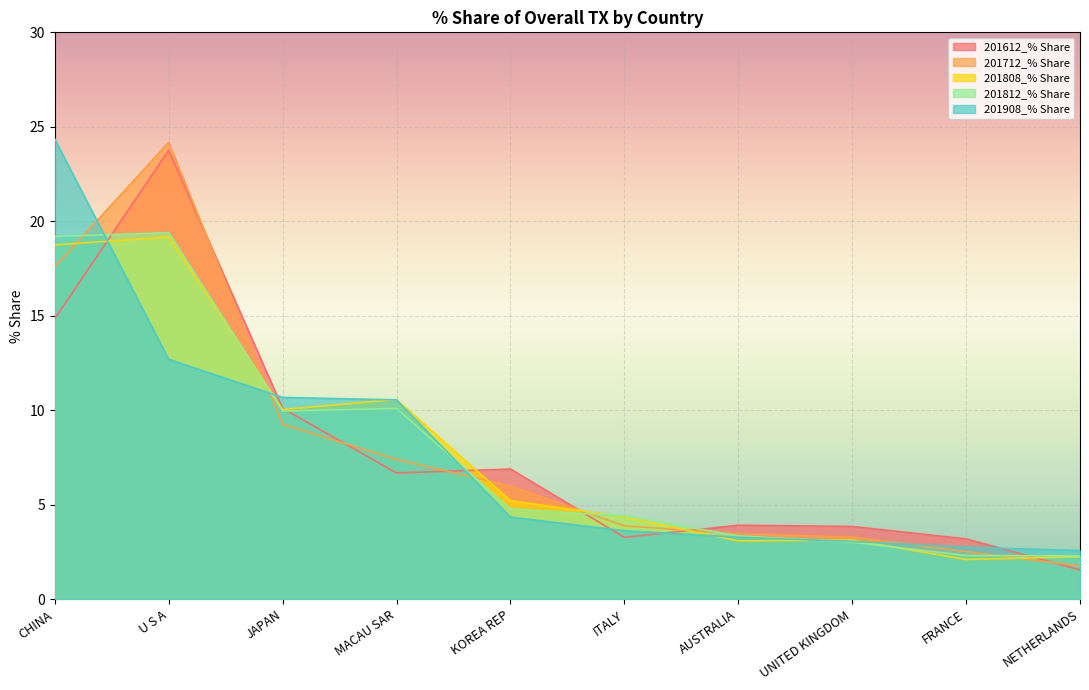

Rank the categories by 201908_% Share value from highest to lowest.

CHINA, U S A, JAPAN, MACAU SAR, KOREA REP, ITALY, AUSTRALIA, UNITED KINGDOM, FRANCE, NETHERLANDS